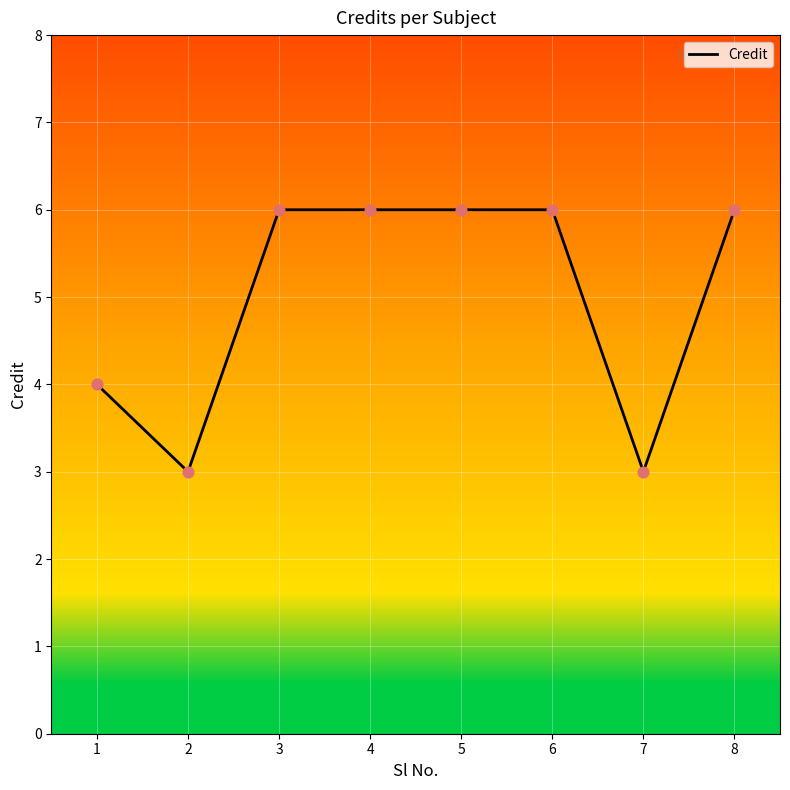

What is the ratio of the value at 6 to the value at 2?

2.0